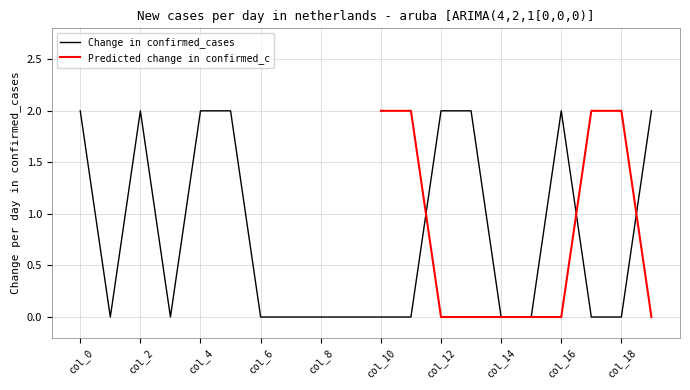

What is the highest value of the col_4 series?

2